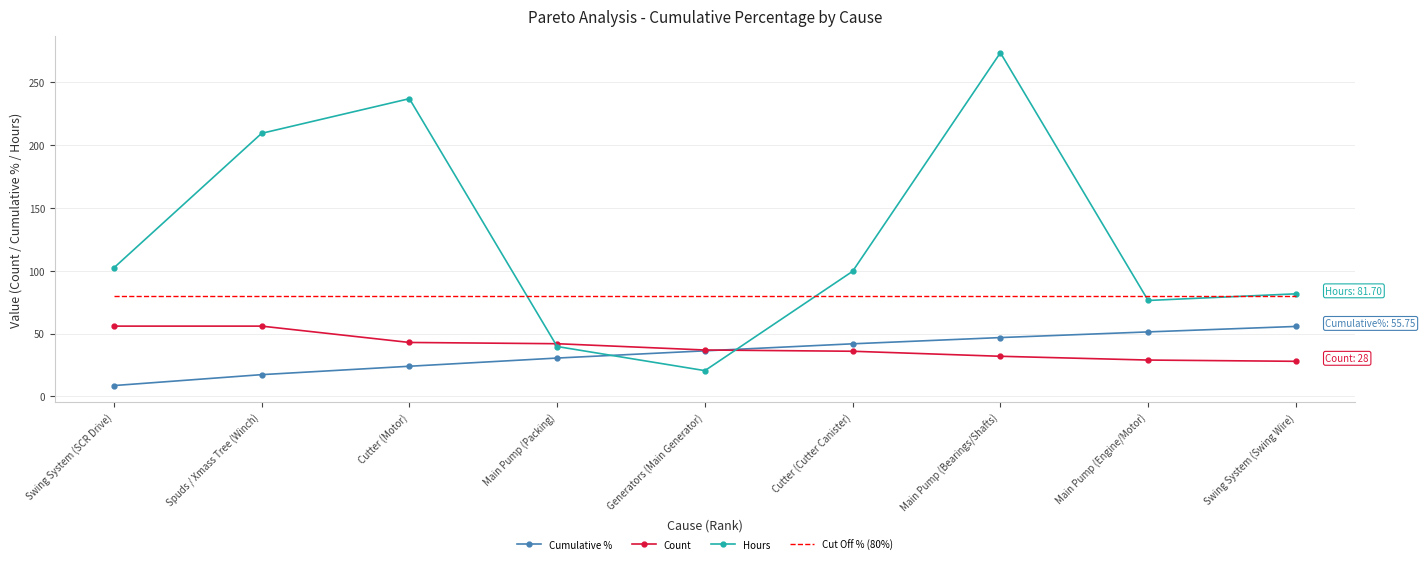

Is it true that Count equals 43.0 at Cutter (Motor)?

True